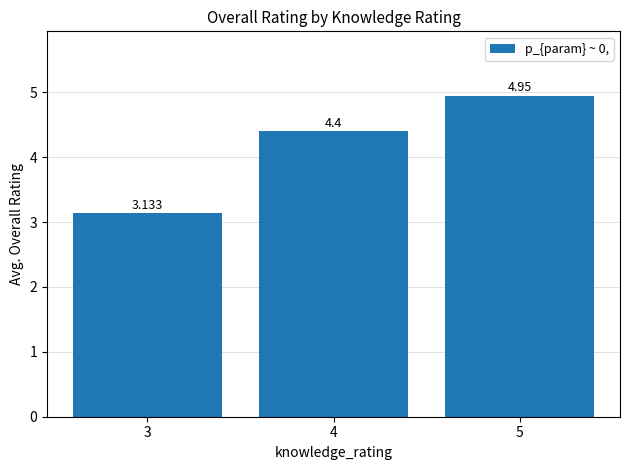

Reading left to right, what are all the values shown in this chart?

3=3.1	4=4.4	5=5.0